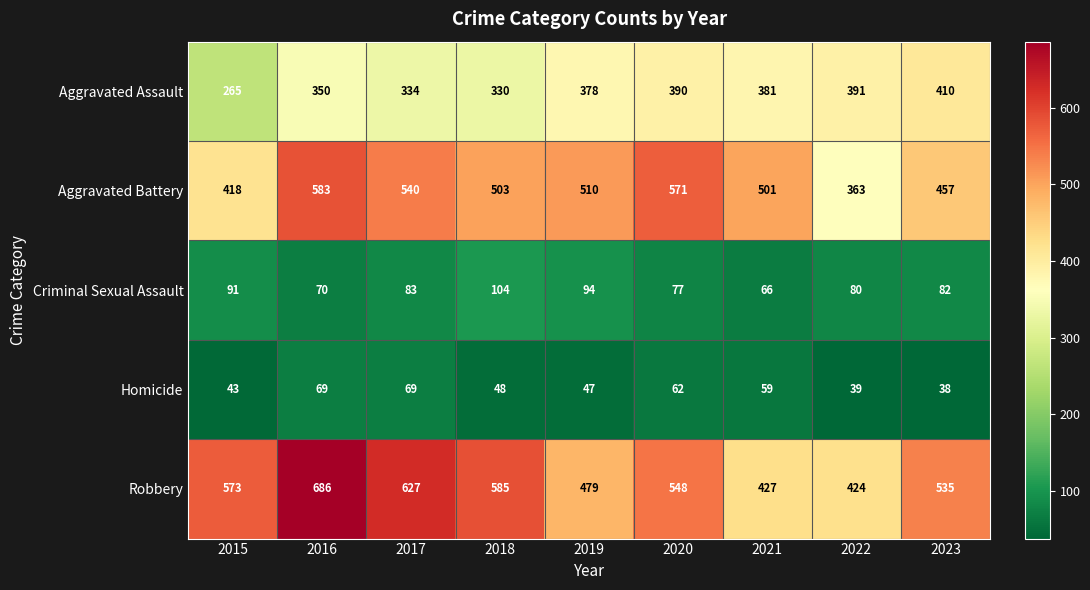

The value of Aggravated Assault at 2023 is 575. True or false?

False